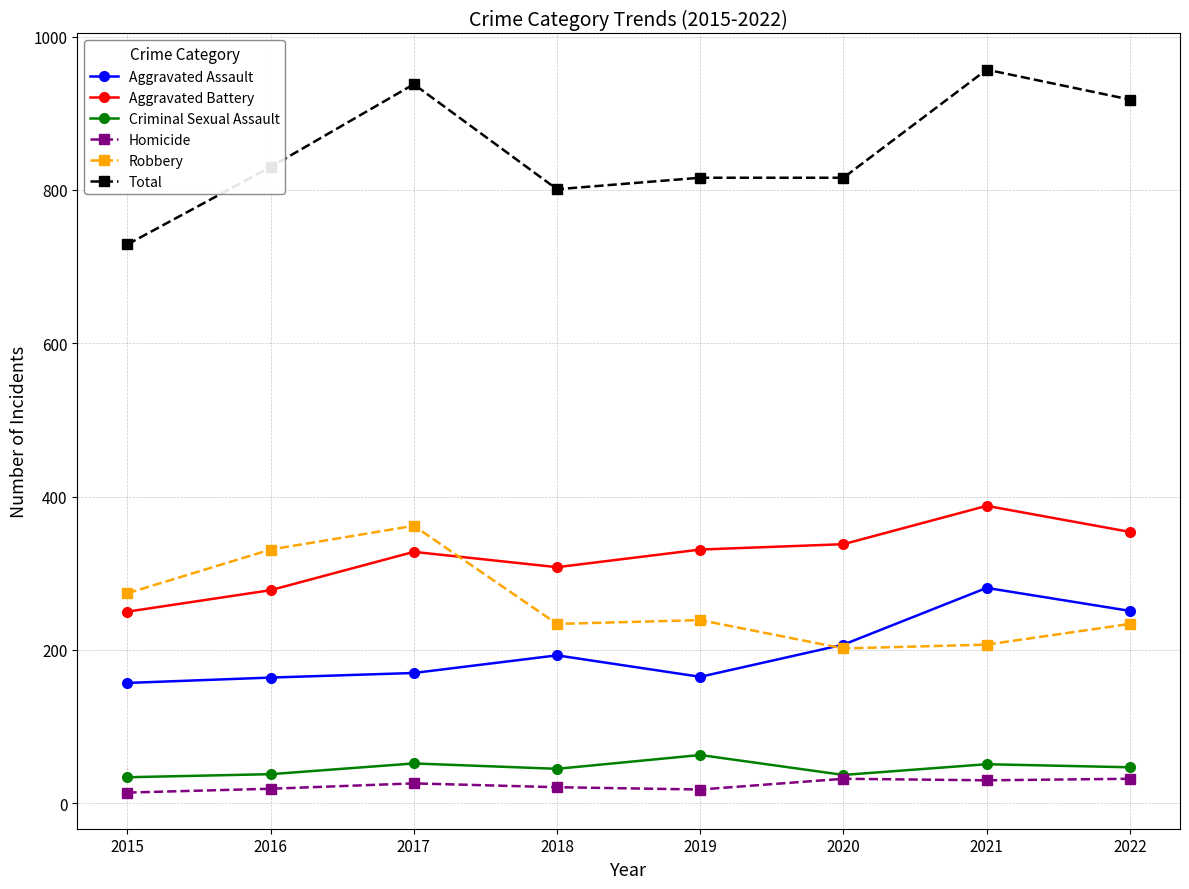

What is the difference between the maximum and minimum values in the Robbery series?

160